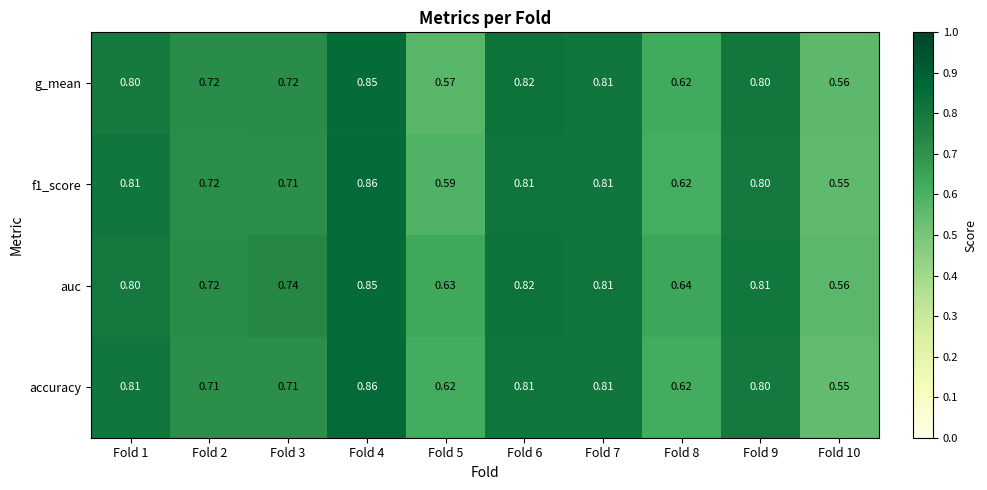

Is the value of auc at Fold 3 greater than the value of accuracy at Fold 3?

Yes